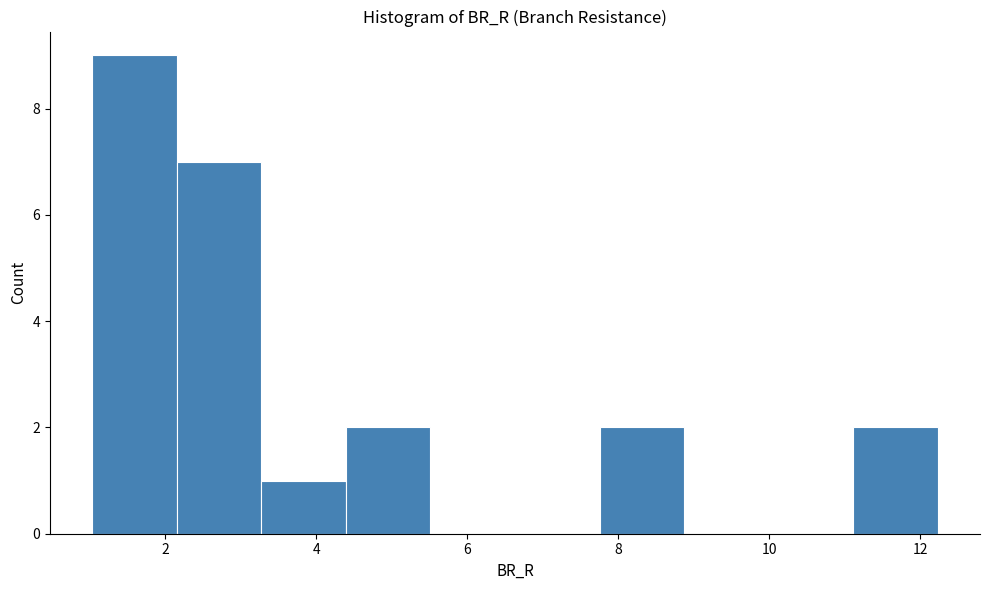

Which range on the x-axis has the tallest bar?

1.0 to 2.2